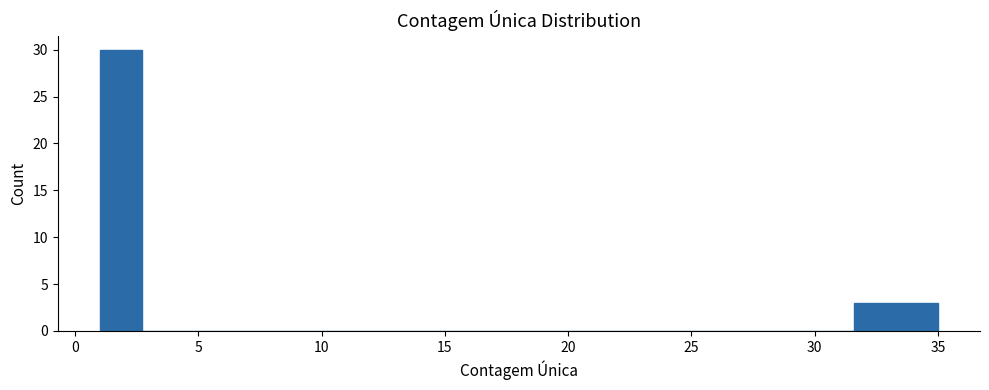

Read against the x-axis, roughly where is the centre of the tallest bar?

2.0